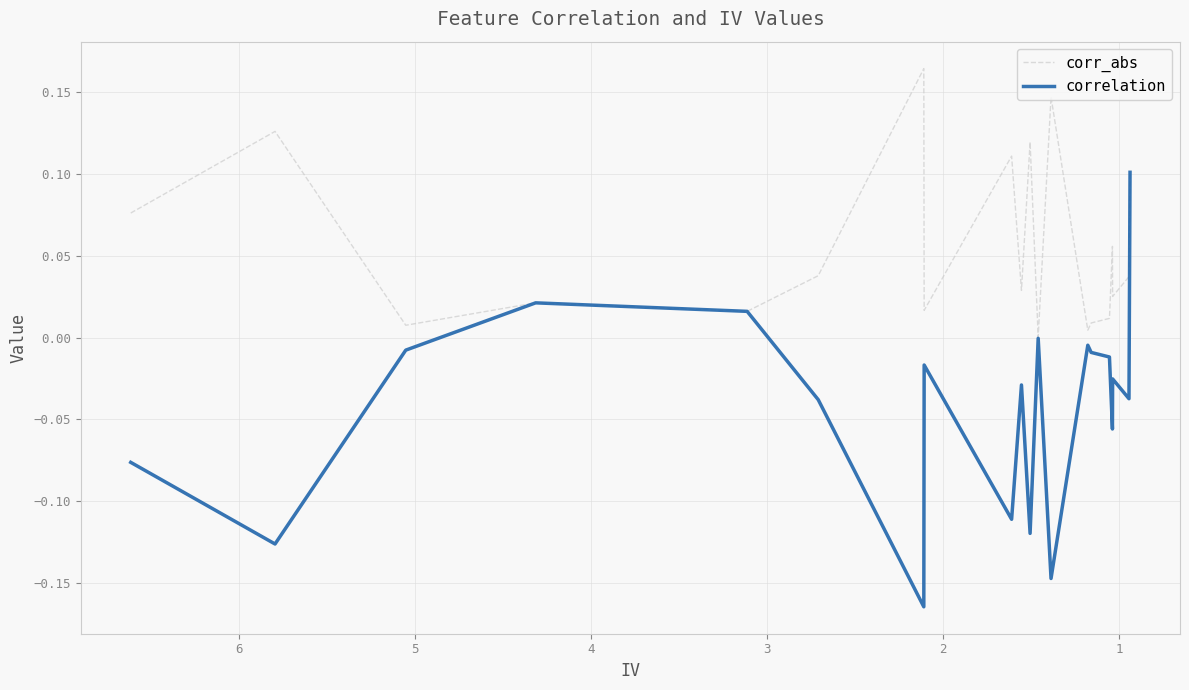

Reading right to left, list all the values displayed in this chart.

corr_abs: 19=0.1	18=0.0	17=0.0	16=0.1	15=0.0	14=0.0	13=0.0	12=0.1	11=0.0	10=0.1	9=0.0	8=0.1	7=0.0	6=0.2	5=0.0	4=0.0	3=0.0	2=0.0	1=0.1	0=0.1
correlation: 19=0.1	18=-0.0	17=-0.0	16=-0.1	15=-0.0	14=-0.0	13=-0.0	12=-0.1	11=-0.0	10=-0.1	9=-0.0	8=-0.1	7=-0.0	6=-0.2	5=-0.0	4=0.0	3=0.0	2=-0.0	1=-0.1	0=-0.1